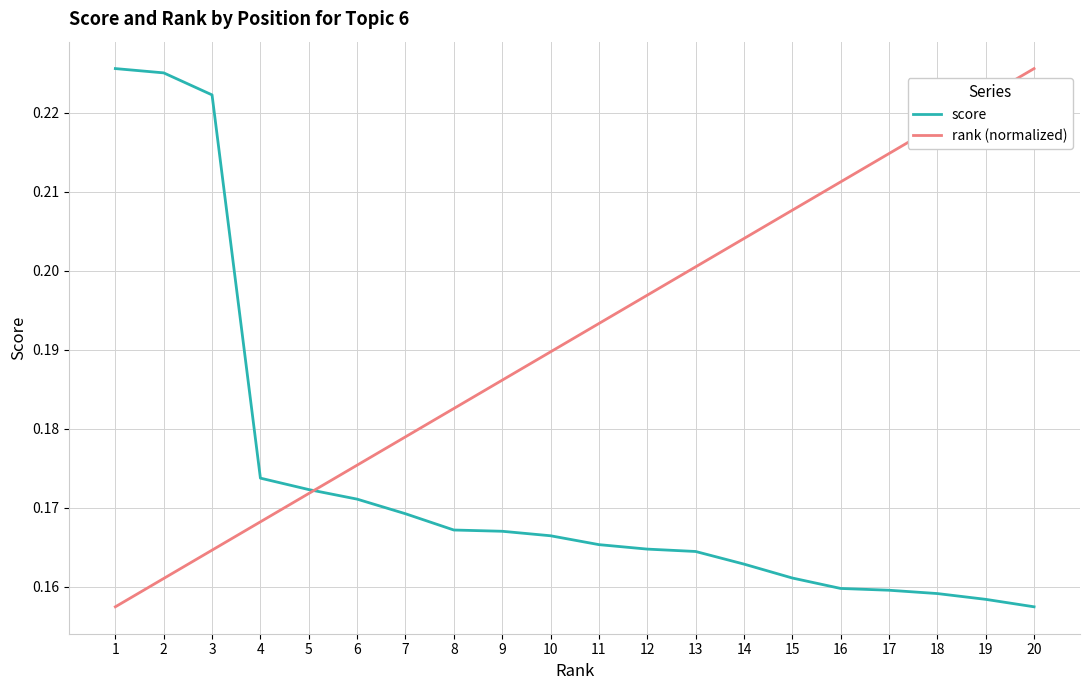

Count the number of data series in this chart.

2